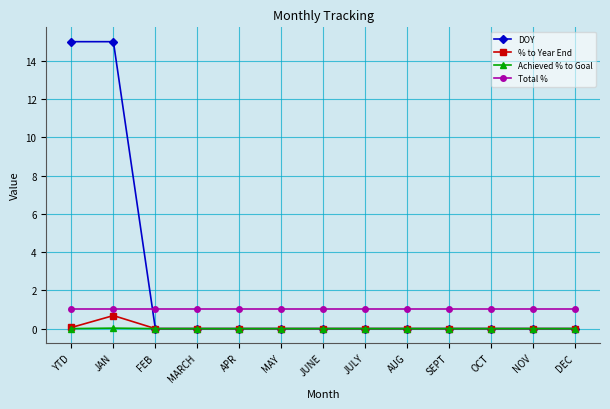

What is the sum of all Total % values?

13.0